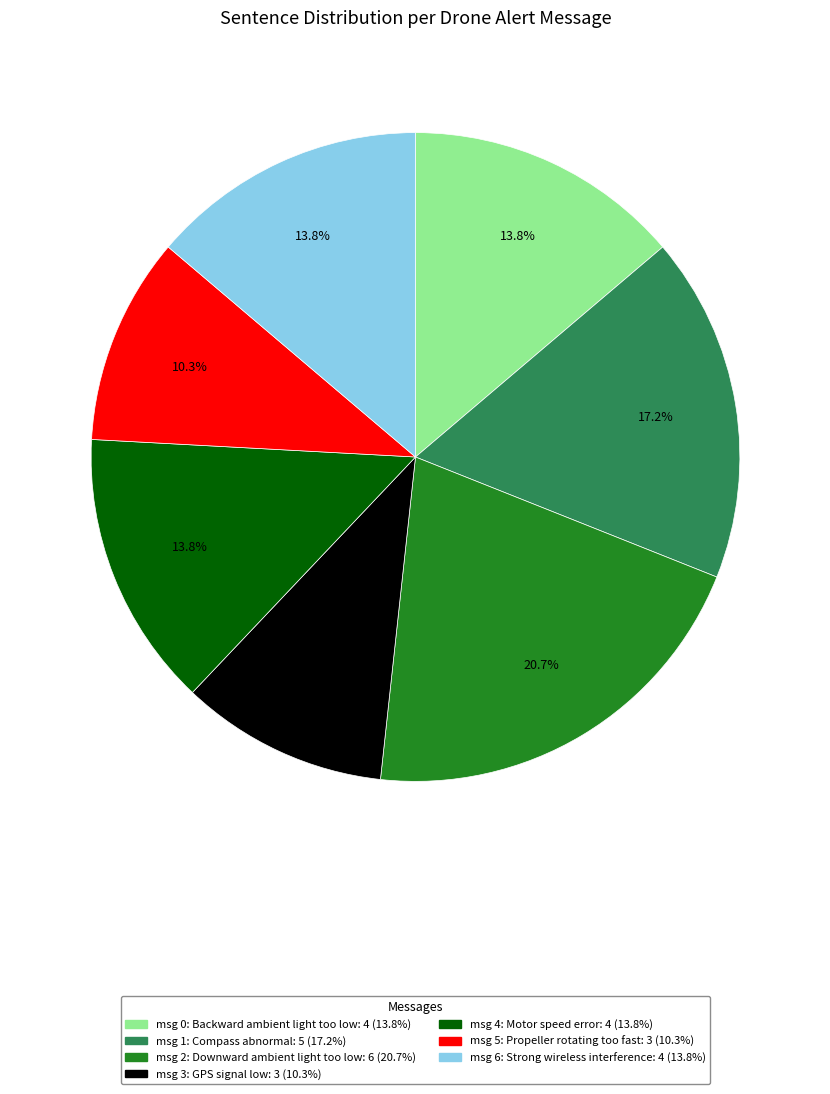

To the nearest percent, what is the average slice percentage?

14%